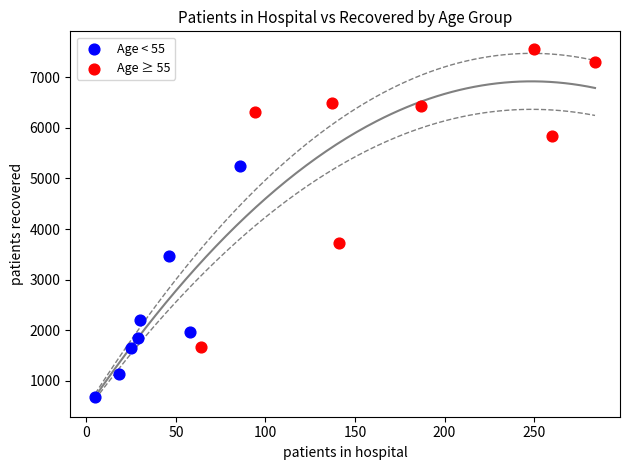

What are all the series names shown in the legend?

Age < 55, Age ≥ 55